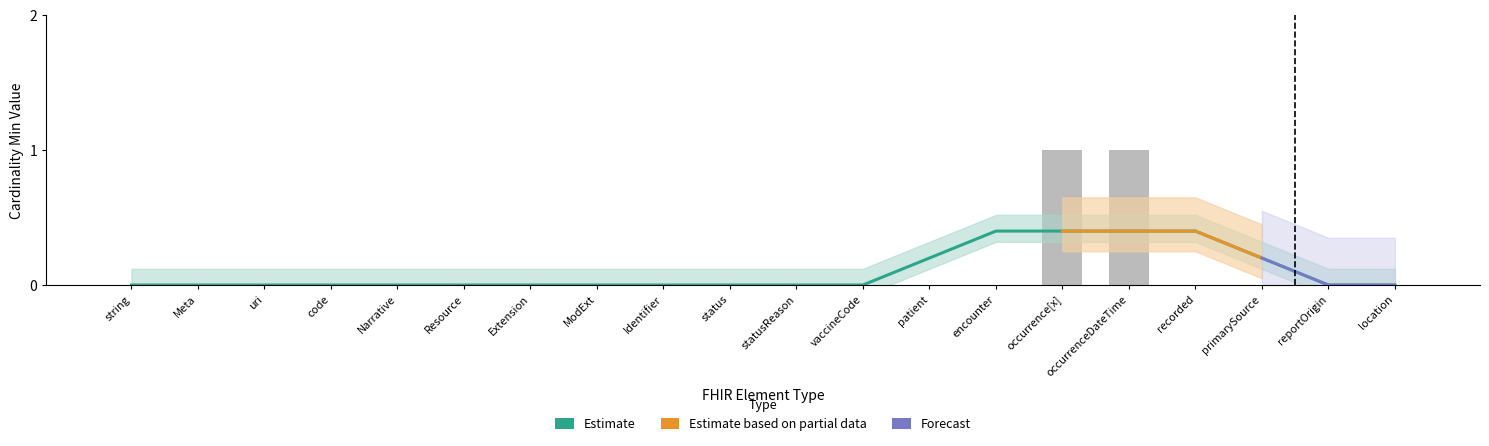

At which label is the value closest to 0?

string